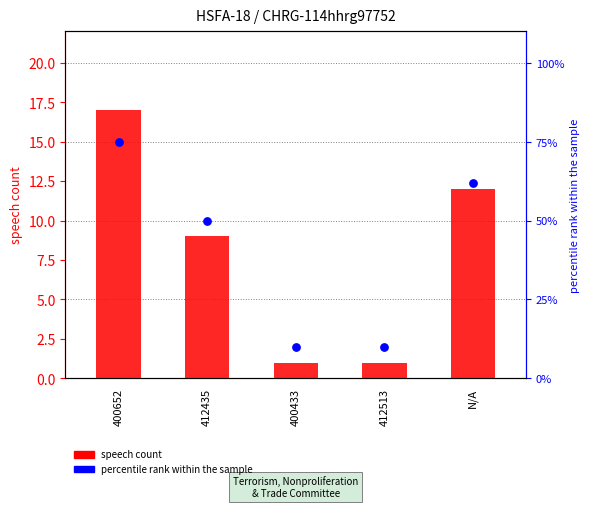

Which series contains the highest Y value?

percentile rank within the sample